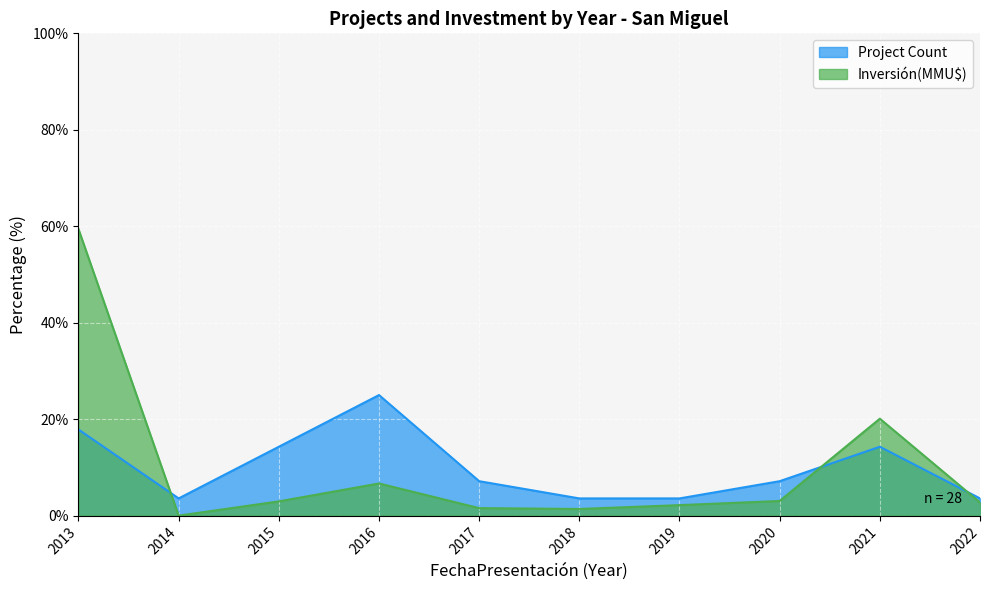

What is the maximum value shown in the chart?

59.4